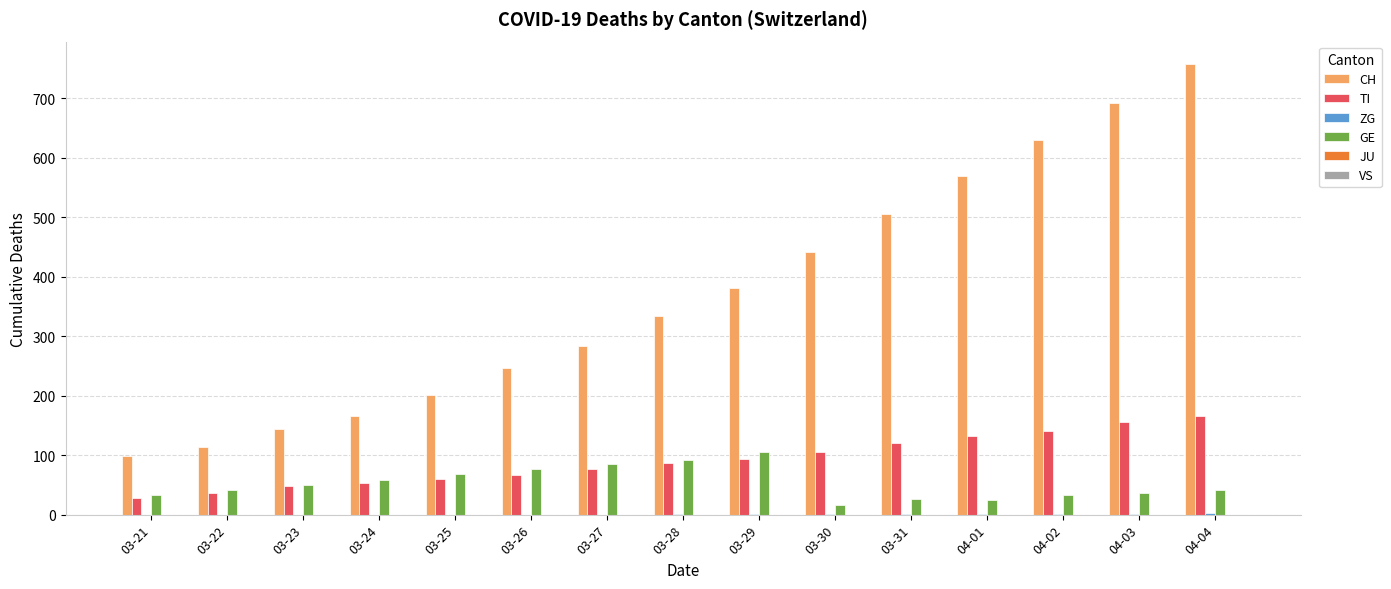

What is the total value across all series at 03-30?

564